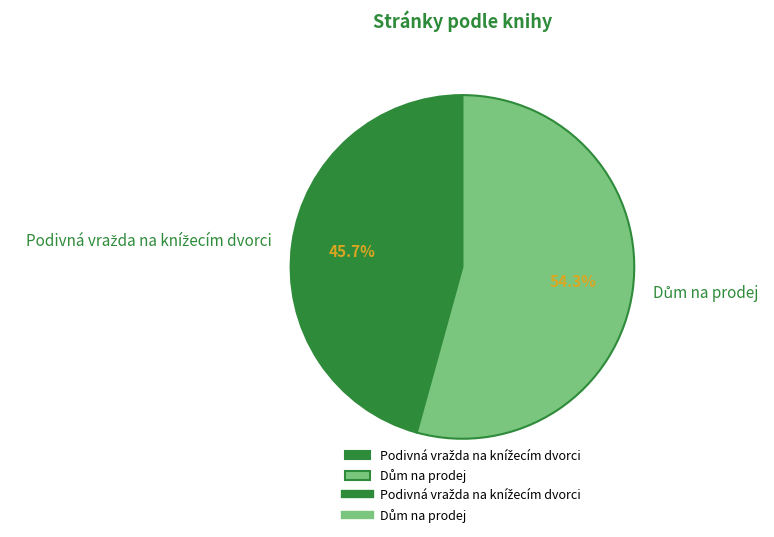

Is there any slice that represents more than half of the pie?

Yes